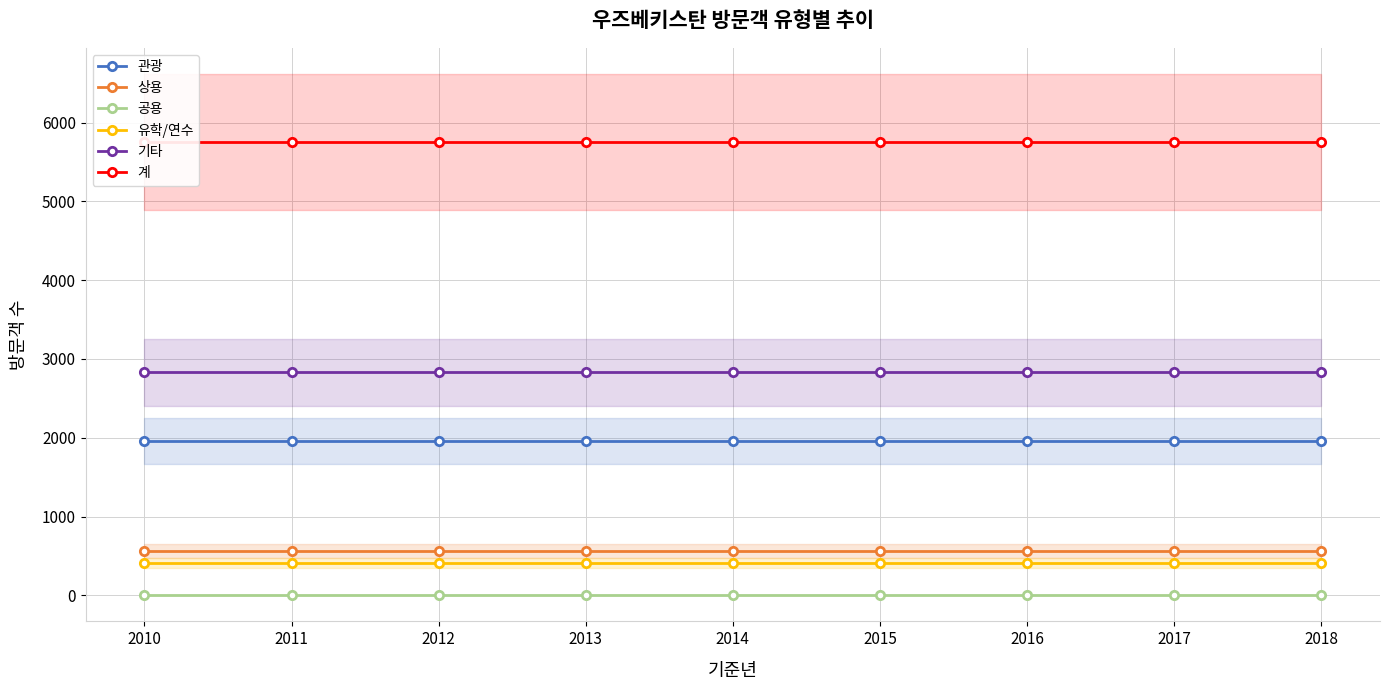

The 기타 series shows 4516 at 2015. True or false?

False